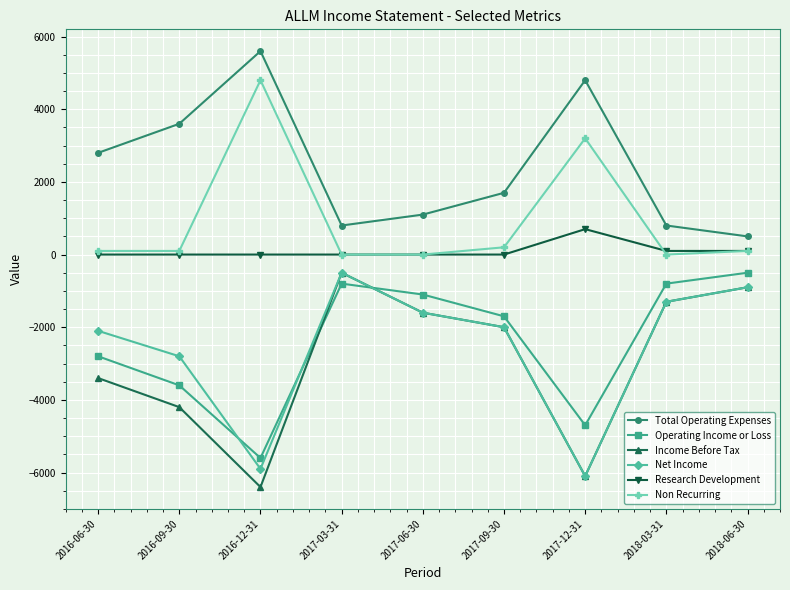

True or false: Research Development and Income Before Tax cross at least once.

False